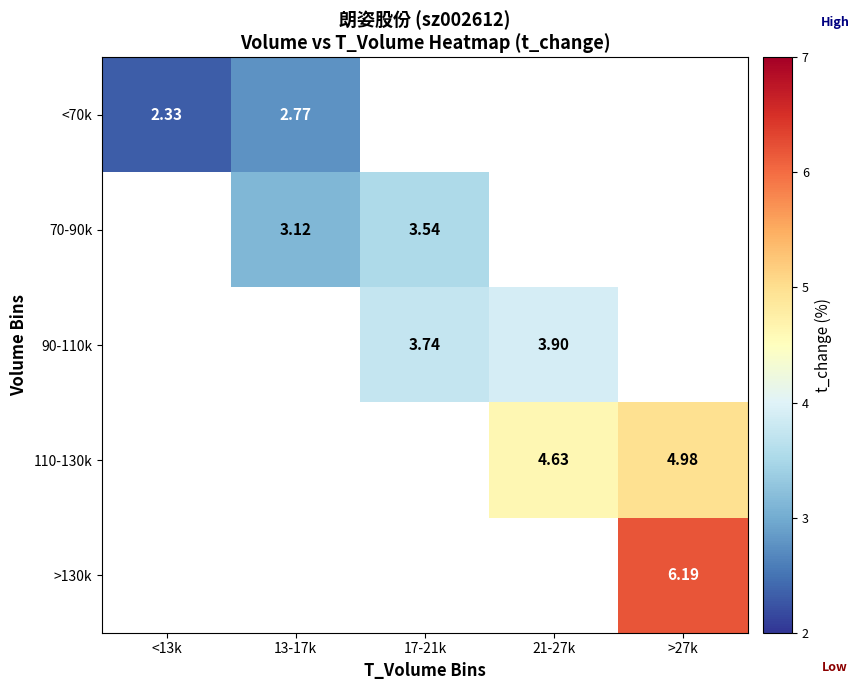

What is the minimum value shown in the chart?

2.3